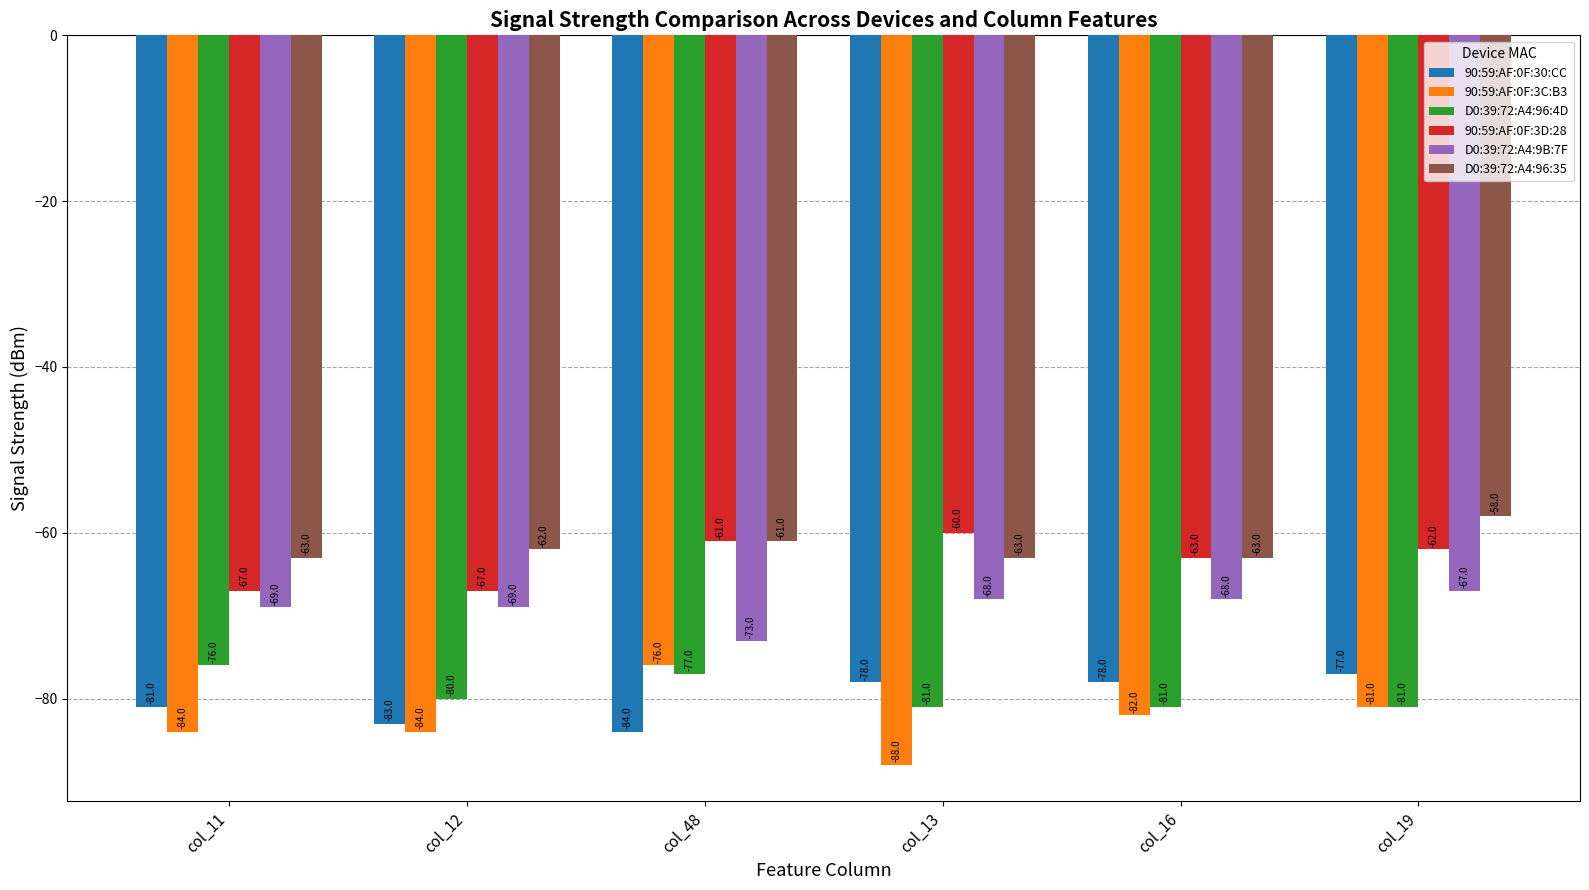

How many bars are there in each group?

6